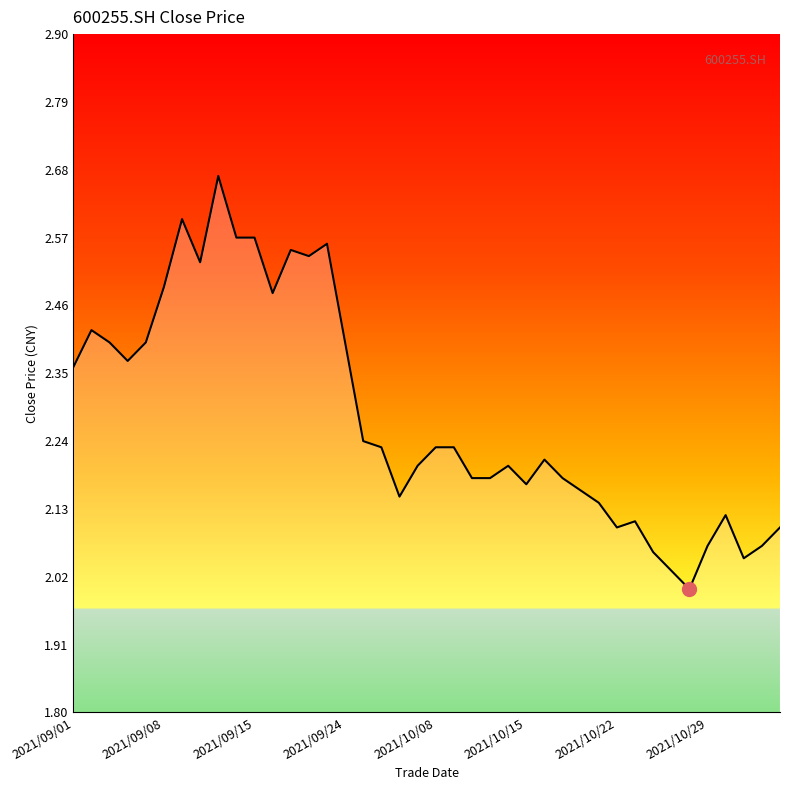

What is the difference between the maximum and minimum values?

0.7